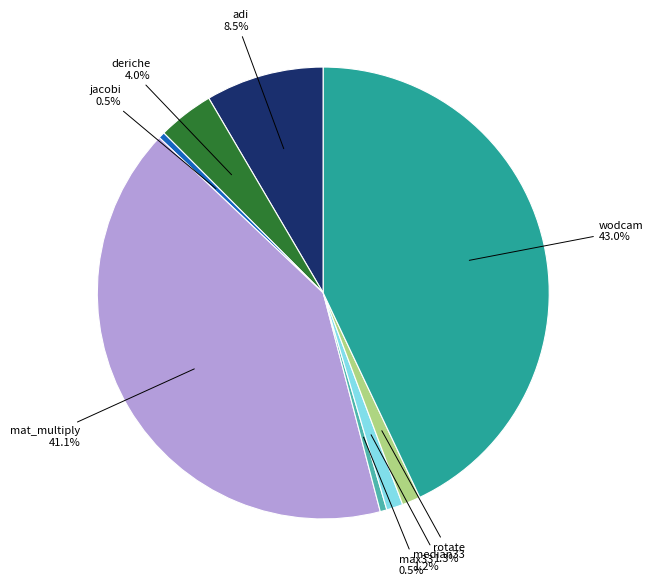

Is there a majority slice in this chart?

No